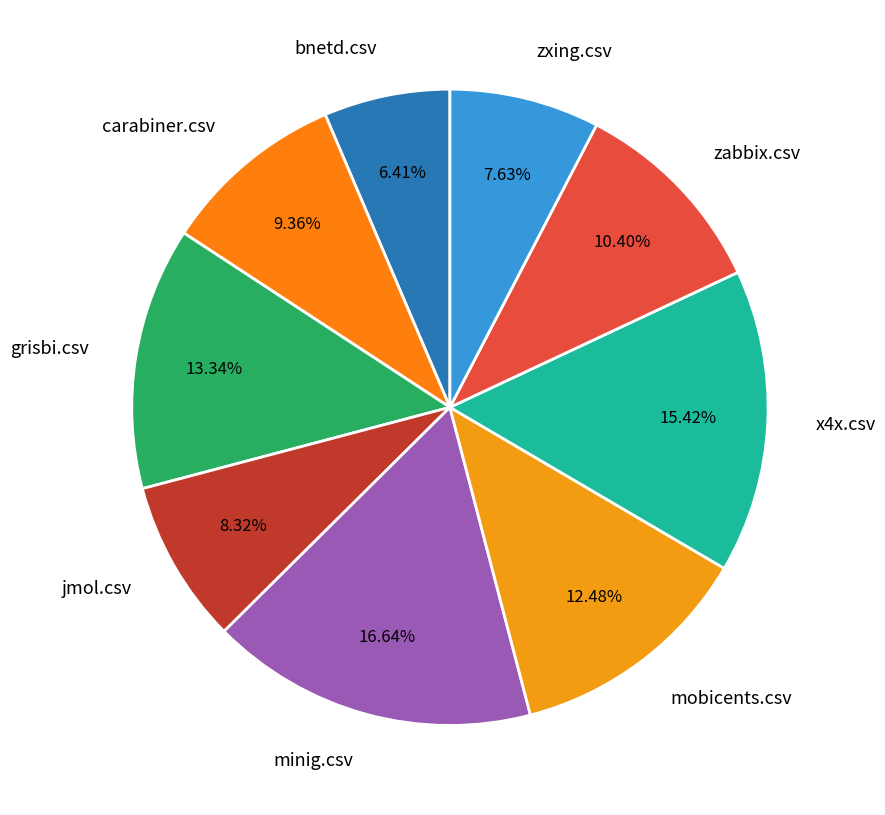

Which category has the biggest portion of the pie?

minig.csv